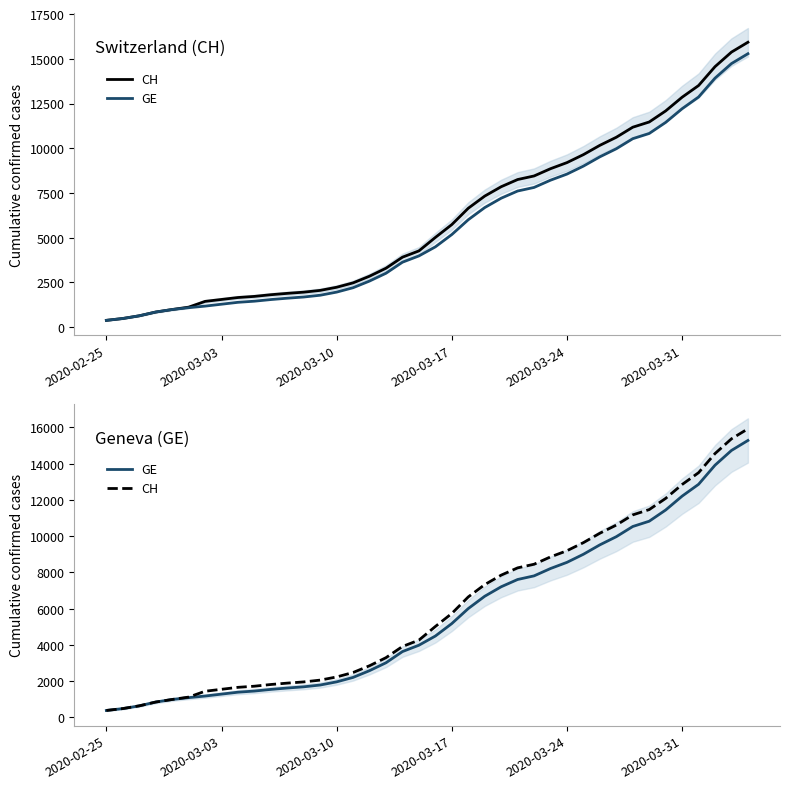

What is the value of the GE point at the 7th from the left?

1171